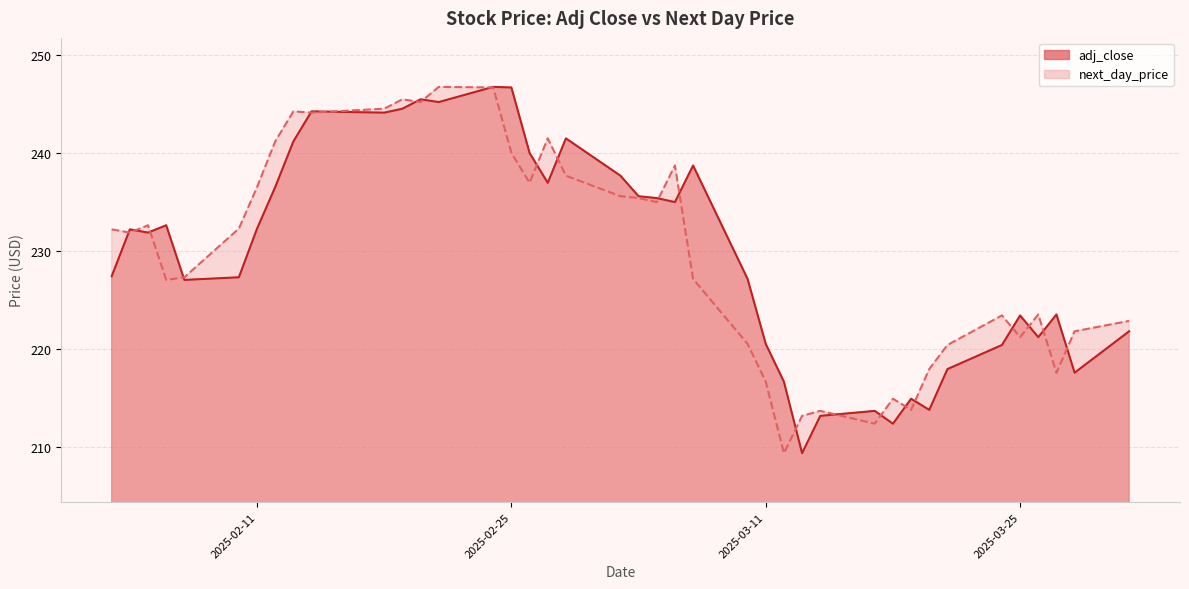

Which label corresponds to the smallest value in the chart?

2025-03-13